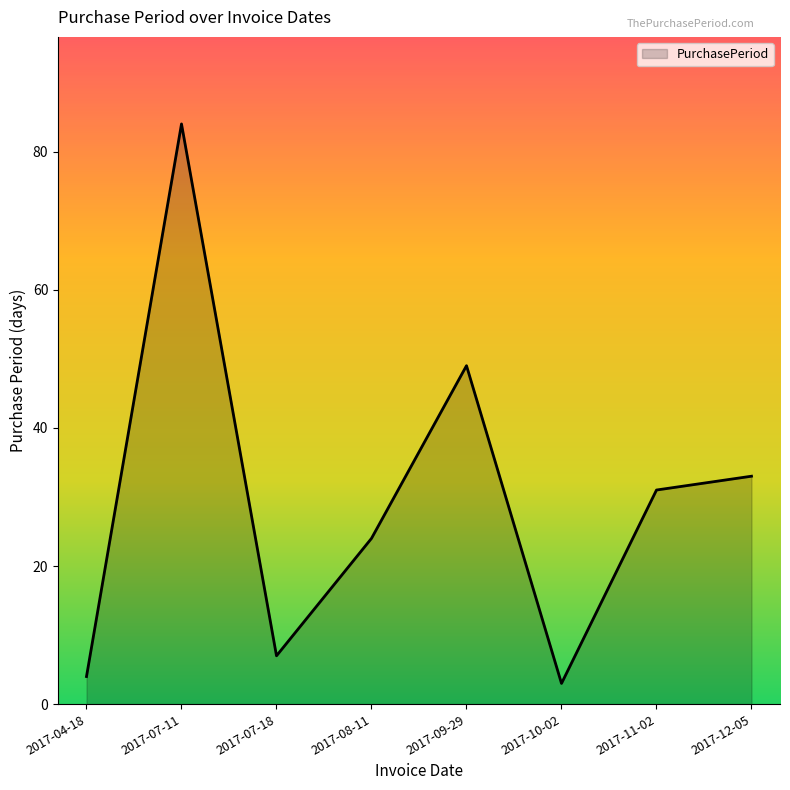

What is the maximum value shown in the chart?

84